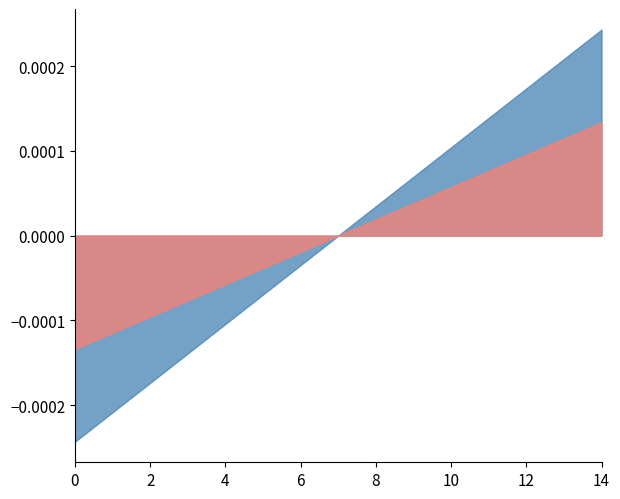

Between 11 and 6, which is larger?

11